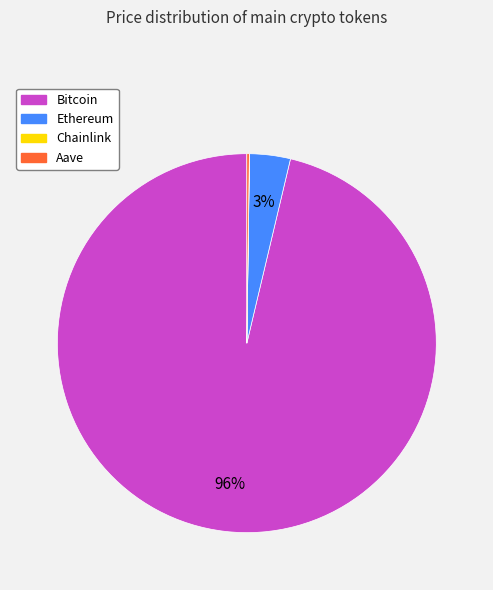

Is the sum of Ethereum and Bitcoin greater than half?

Yes